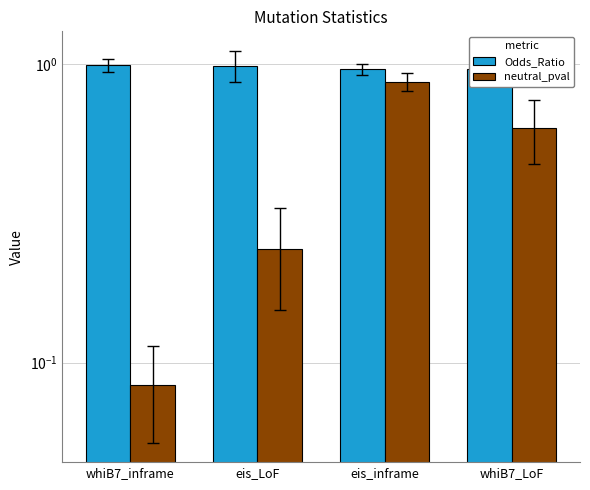

Between whiB7_LoF and whiB7_inframe, which is larger?

whiB7_inframe